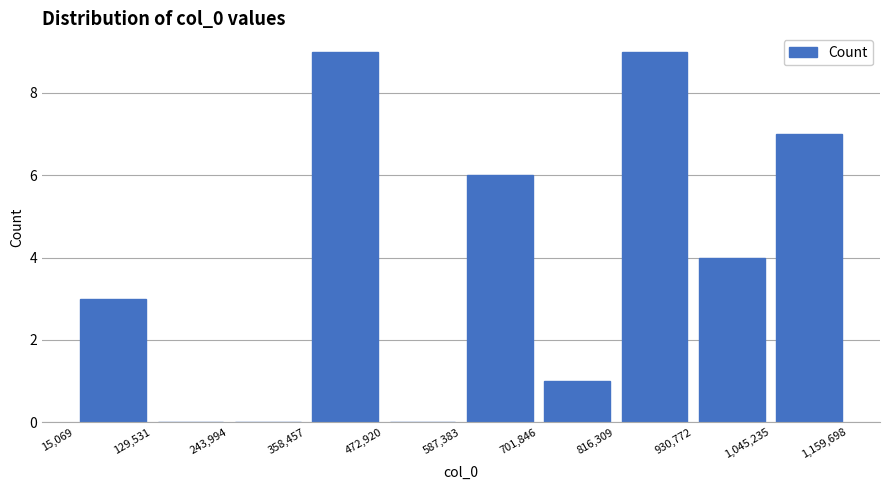

What is the height of the bar covering 701,846 to 816,309 on the x-axis? The values are not printed on the chart, so give them approximately, as read against the axis.

1